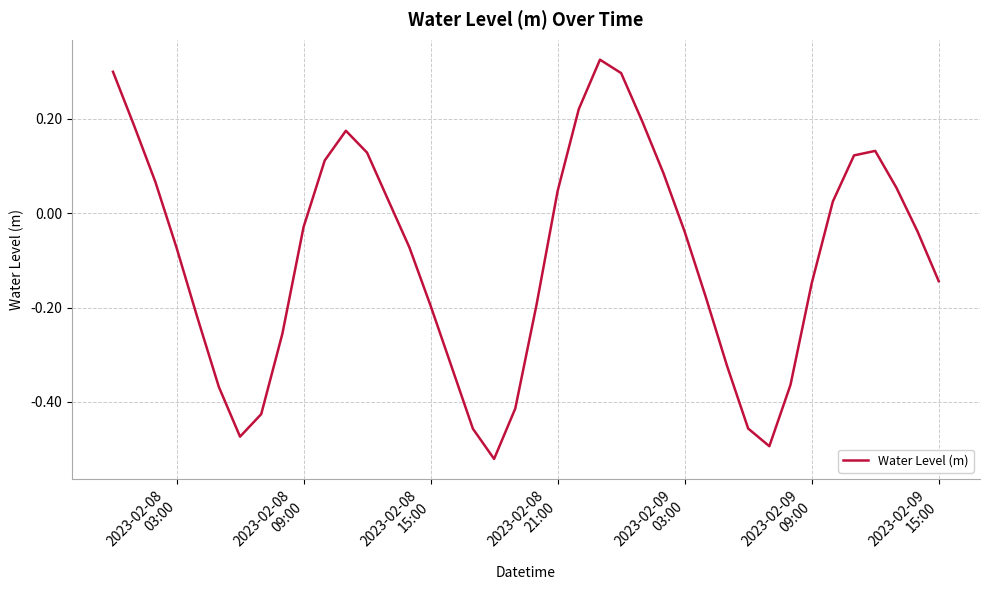

What is the difference between the maximum and minimum values?

0.8